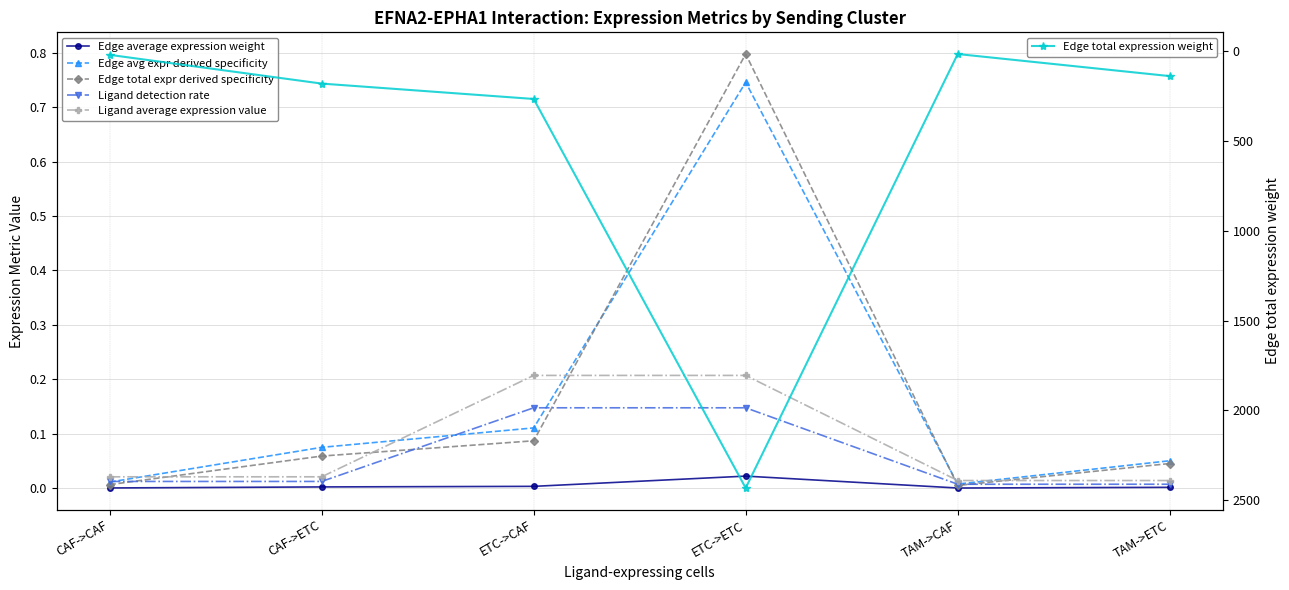

True or false: Ligand detection rate and Edge total expression weight intersect in this chart.

False